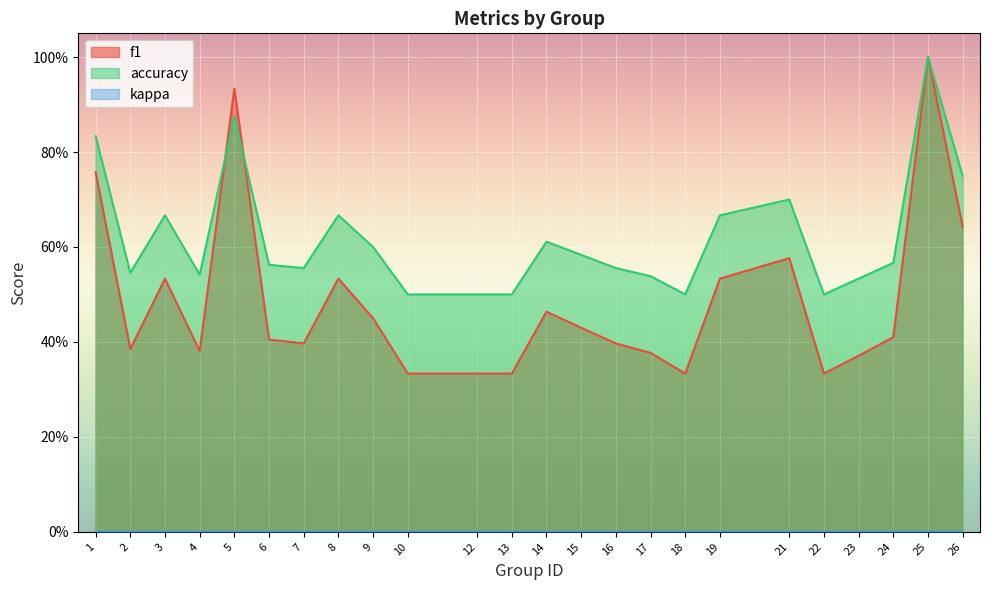

Which series ends up on top after the final intersection of accuracy and f1?

accuracy